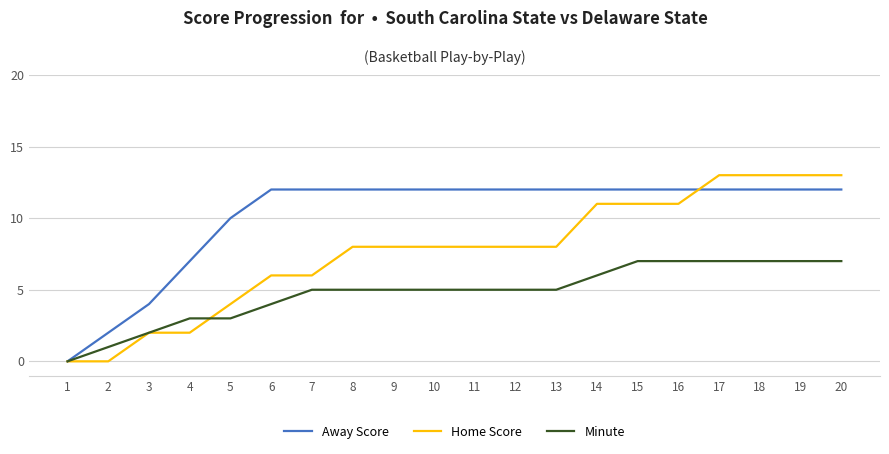

What is the highest value of the Home Score series?

13